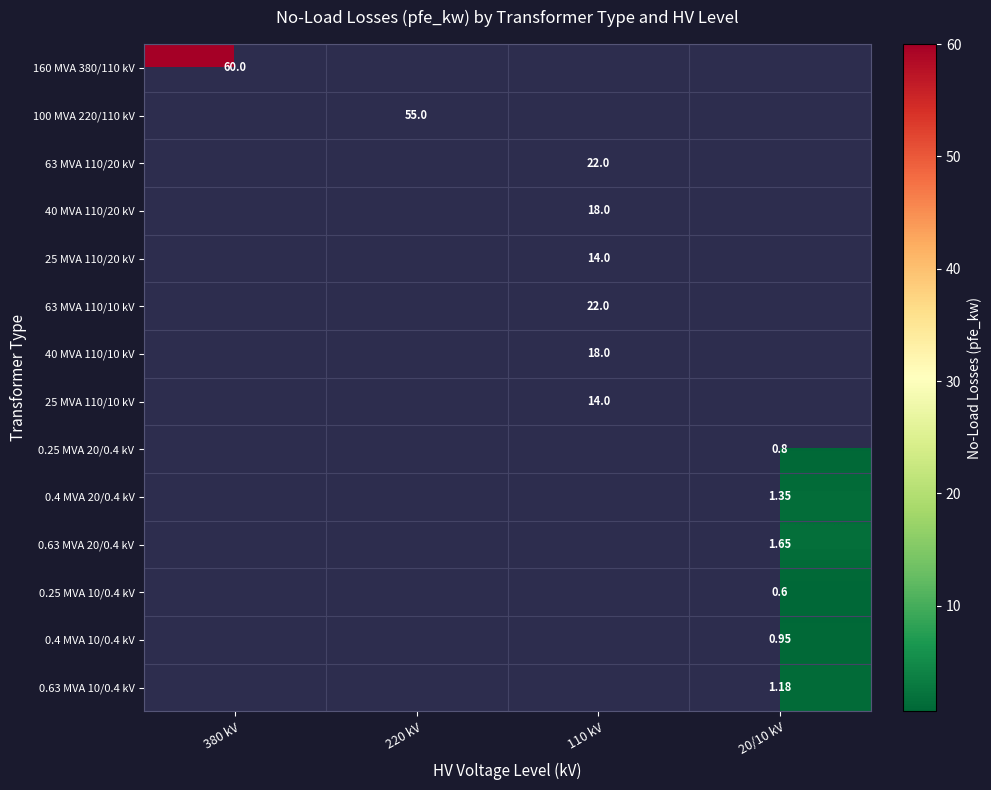

List the series in order of their peak value, highest first.

160 MVA 380/110 kV, 100 MVA 220/110 kV, 63 MVA 110/20 kV, 40 MVA 110/20 kV, 25 MVA 110/20 kV, 63 MVA 110/10 kV, 40 MVA 110/10 kV, 25 MVA 110/10 kV, 0.25 MVA 20/0.4 kV, 0.4 MVA 20/0.4 kV, 0.63 MVA 20/0.4 kV, 0.25 MVA 10/0.4 kV, 0.4 MVA 10/0.4 kV, 0.63 MVA 10/0.4 kV